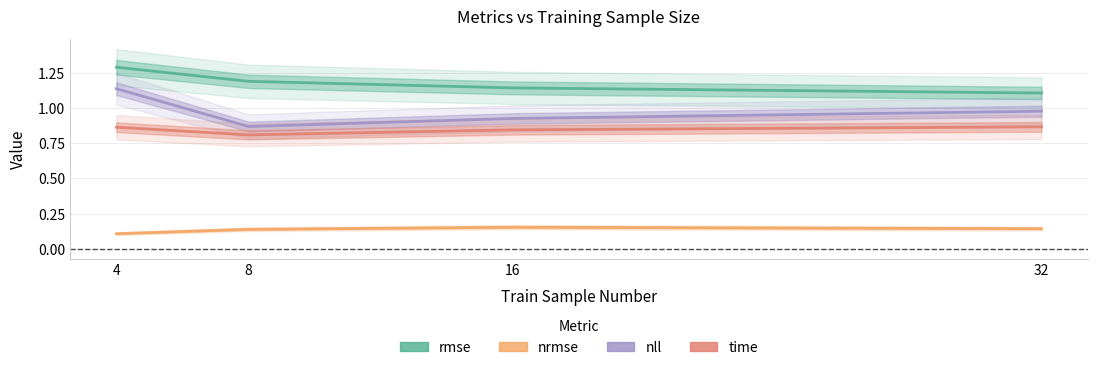

Is this an area chart (filled region under the line)?

No